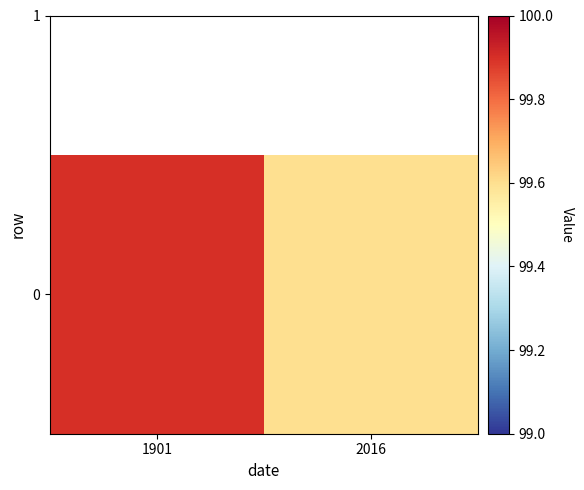

Reading left to right, extract all data points from this chart.

1901=99.9	2016=99.6